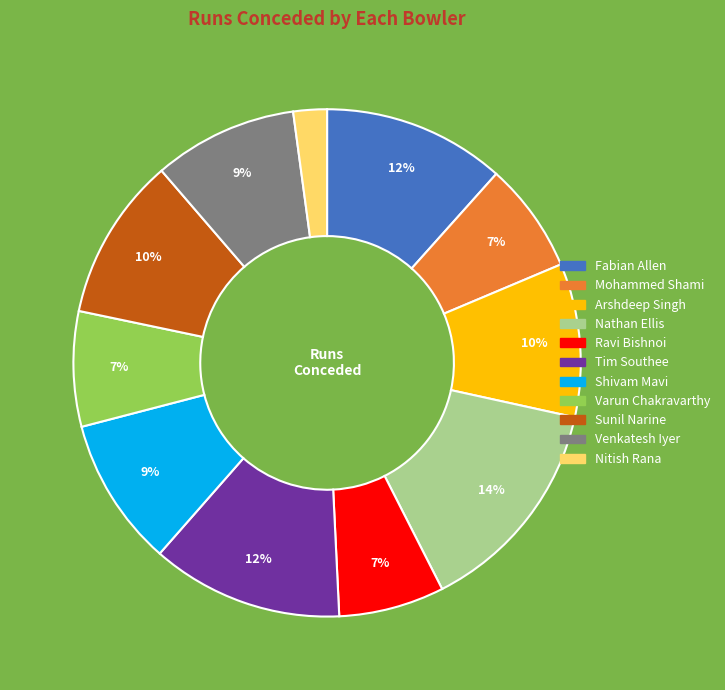

Do Mohammed Shami and Fabian Allen together represent more than half of the pie?

No